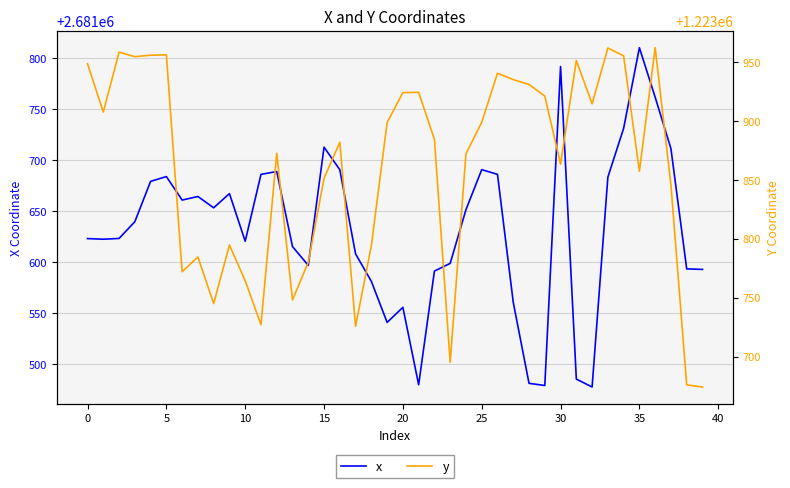

Which category has the highest value in the x series?

35